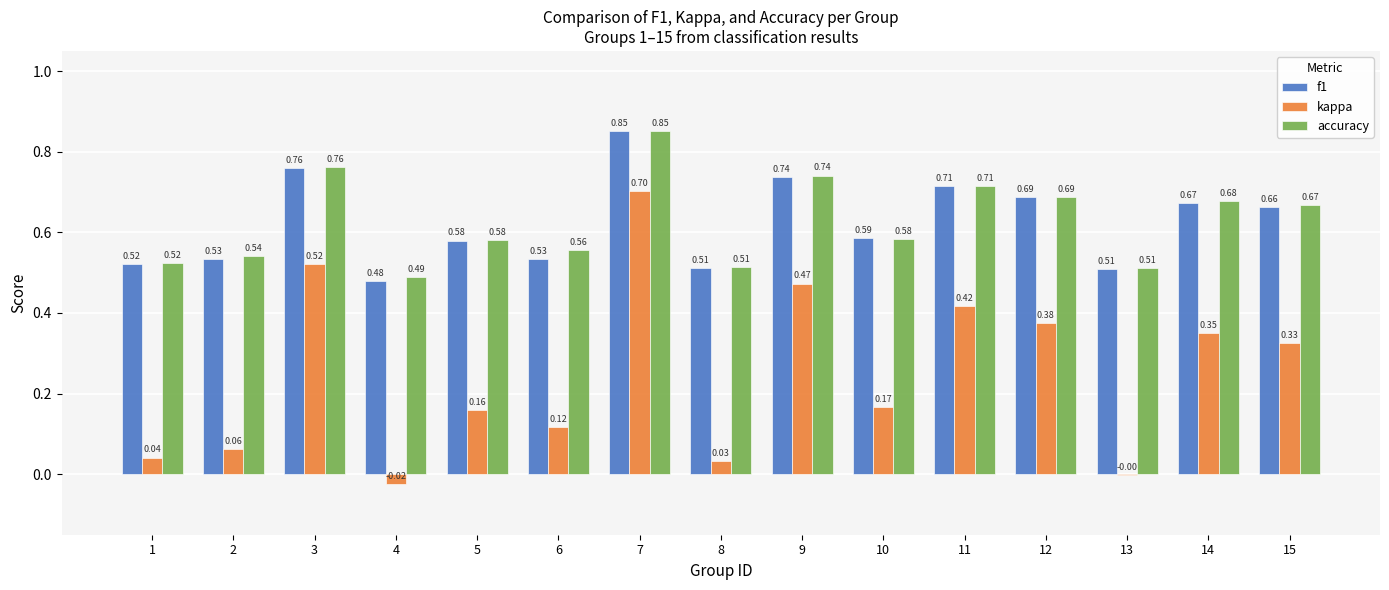

What is the sum of the accuracy values at 12 and 6?

1.2